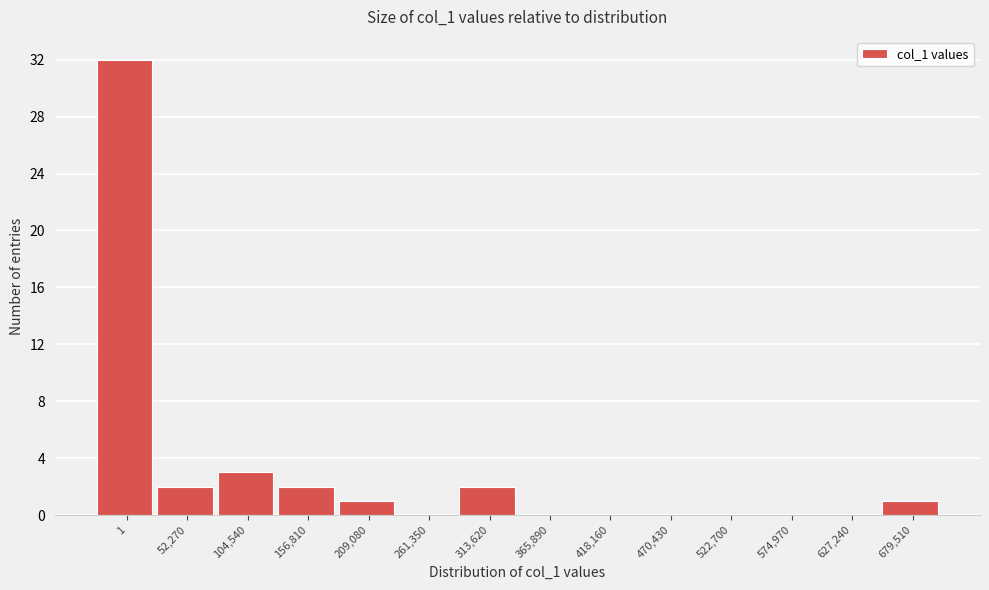

Reading left to right, transcribe all the data shown in this chart.

1=32	52,270=2	104,540=3	156,810=2	209,080=1	261,350=0	313,620=2	365,890=0	418,160=0	470,430=0	522,700=0	574,970=0	627,240=0	679,510=1